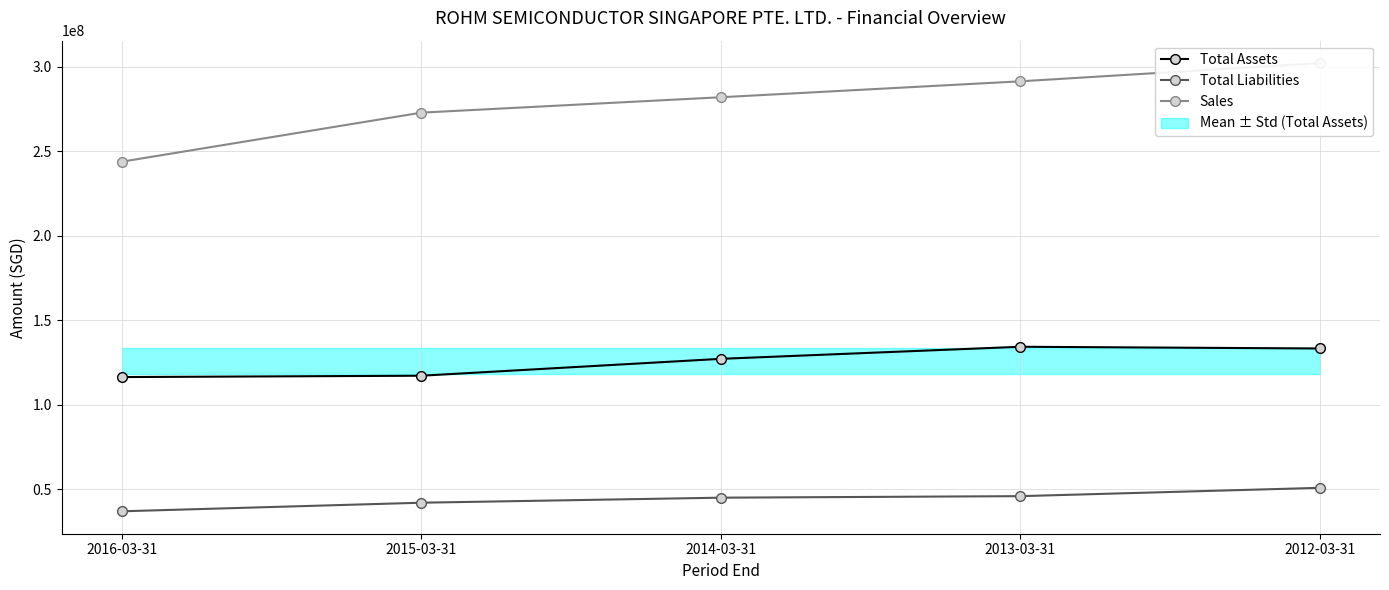

True or false: Total Assets and Total Liabilities cross at least once.

False